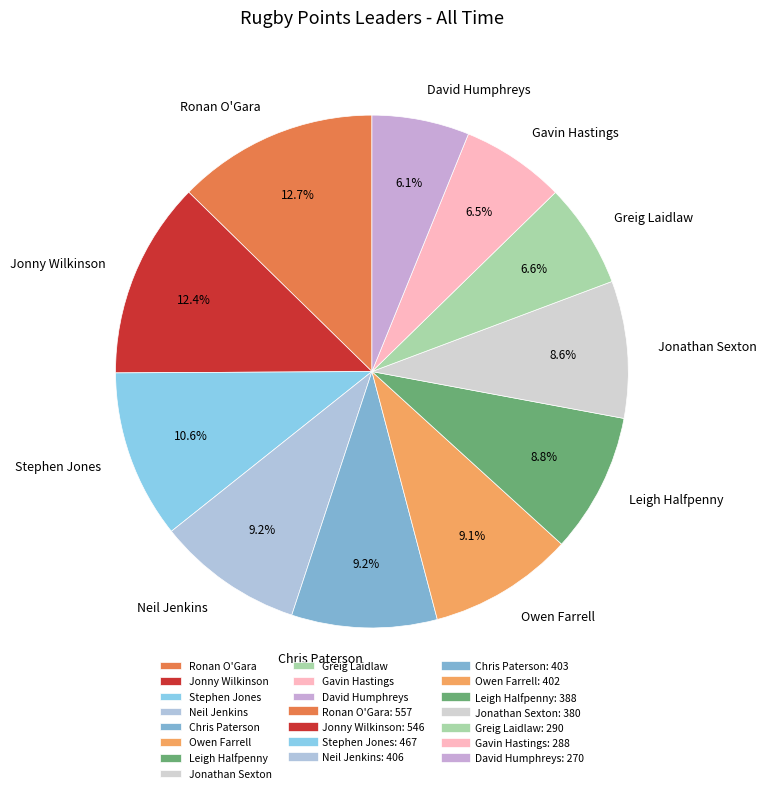

True or false: Chris Paterson accounts for 9% of the total.

True